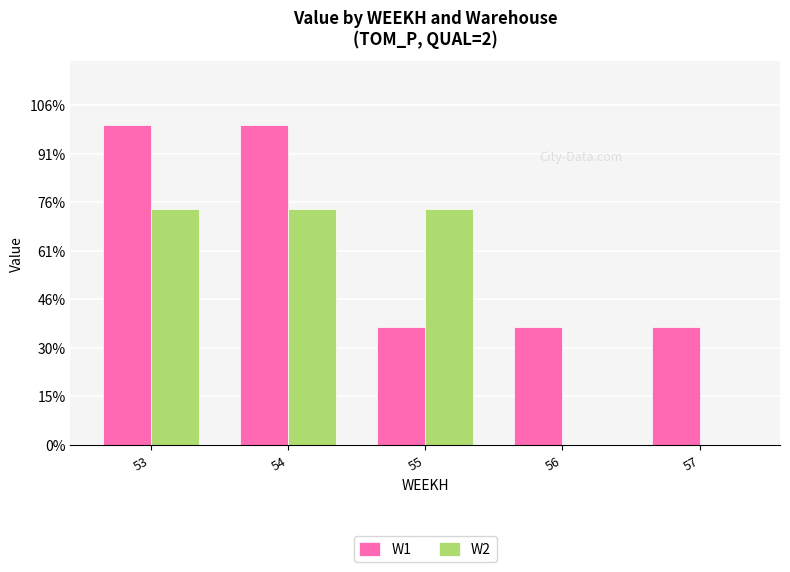

Reading left to right, transcribe all the data shown in this chart.

W1: 1316.6	1316.6	485.0	485.0	485.0
W2: 970.1	970.1	970.1	0.0	0.0